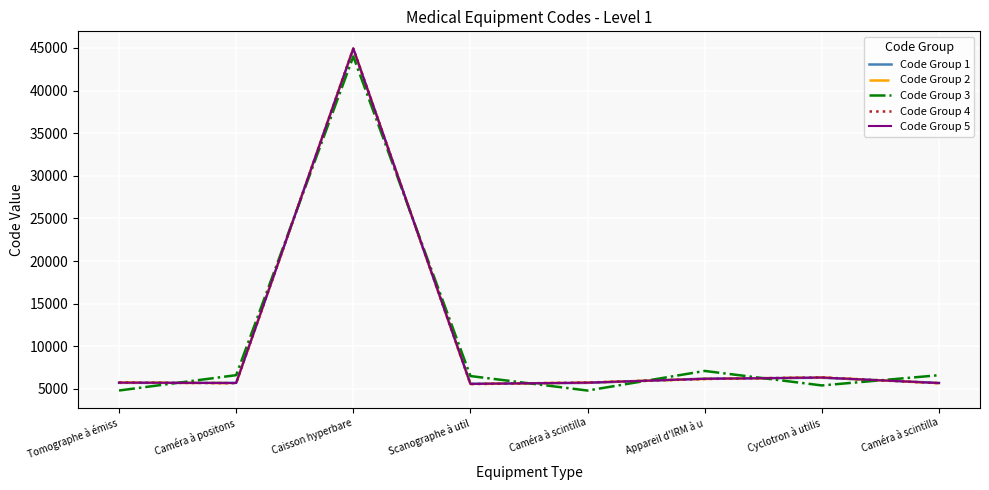

Is it true that Code Group 4 equals 5662 at Caméra à scintilla?

True